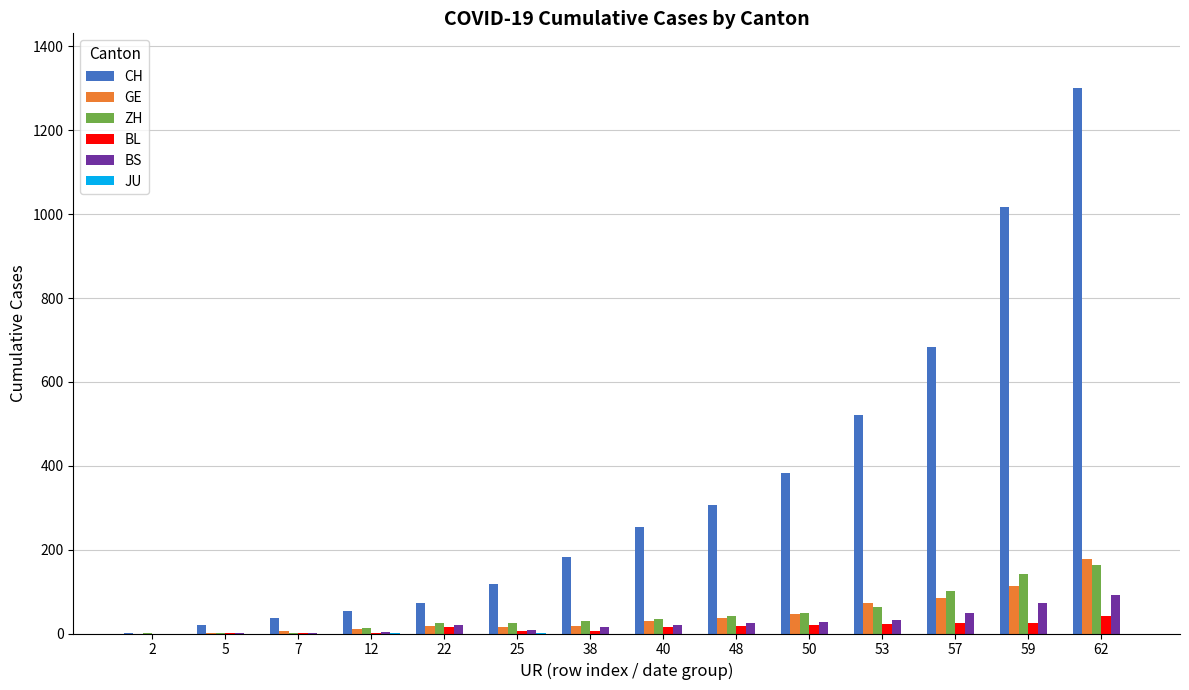

Which series has the largest range (max minus min)?

CH